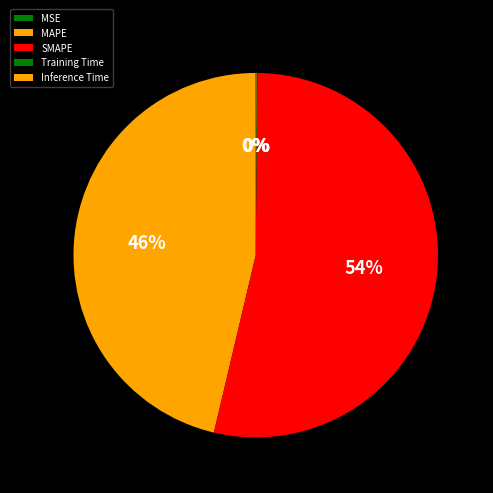

Combined, what portion of the pie is Inference Time and SMAPE?

53.6%